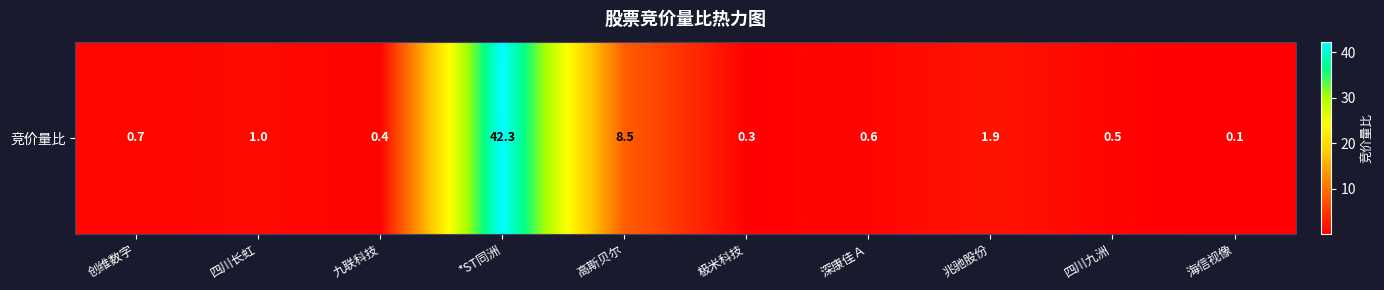

Which category has the highest value across all series?

*ST同洲